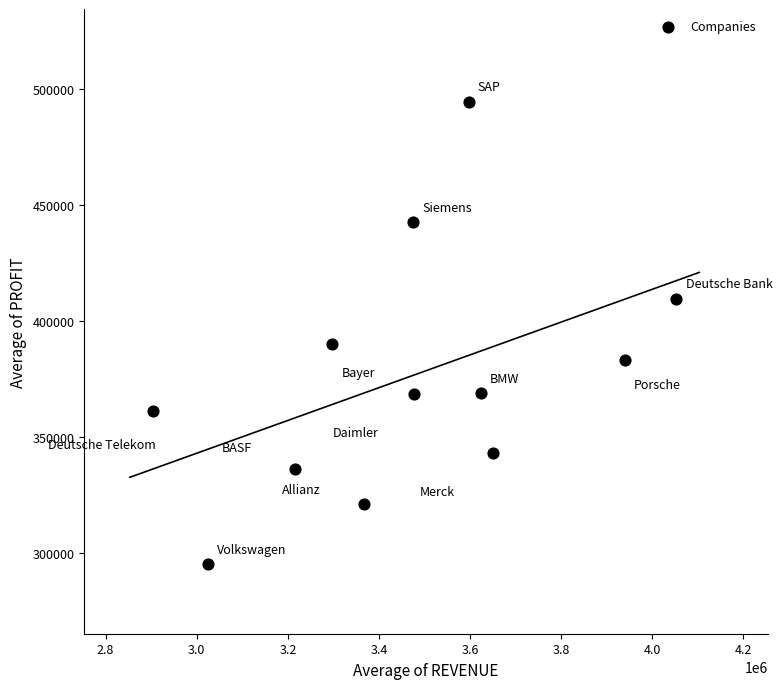

What Y value in the scatter plot is closest to 394827?

390240.8